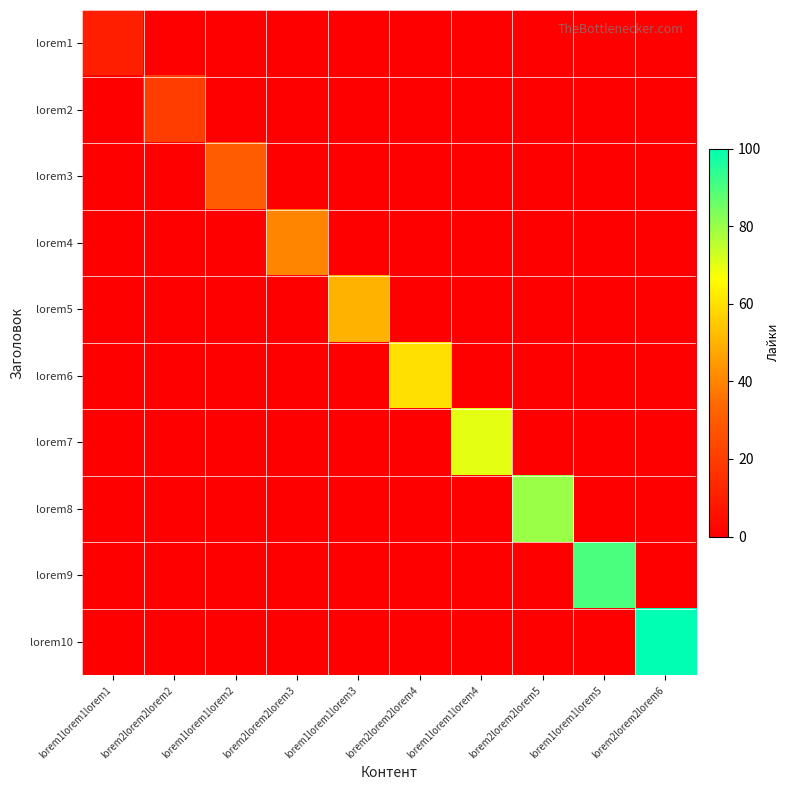

Which series changed the most between lorem1lorem1lorem1 and lorem2lorem2lorem3?

lorem4